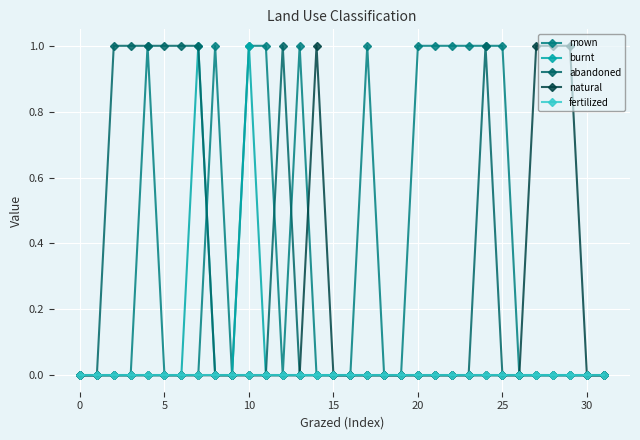

What are all the series names shown in the legend?

mown, burnt, abandoned, natural, fertilized